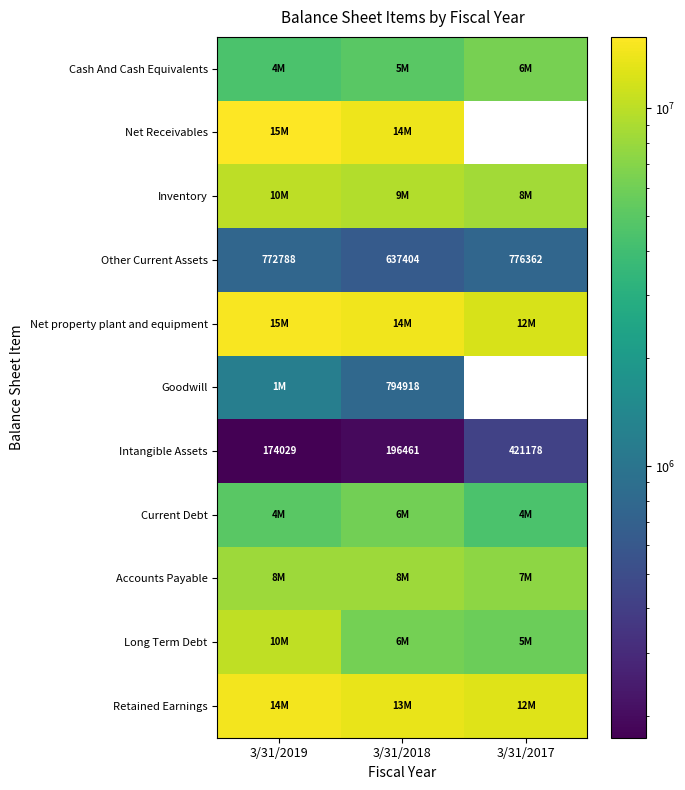

The value of Other Current Assets at 3/31/2018 is 889806.5. True or false?

False